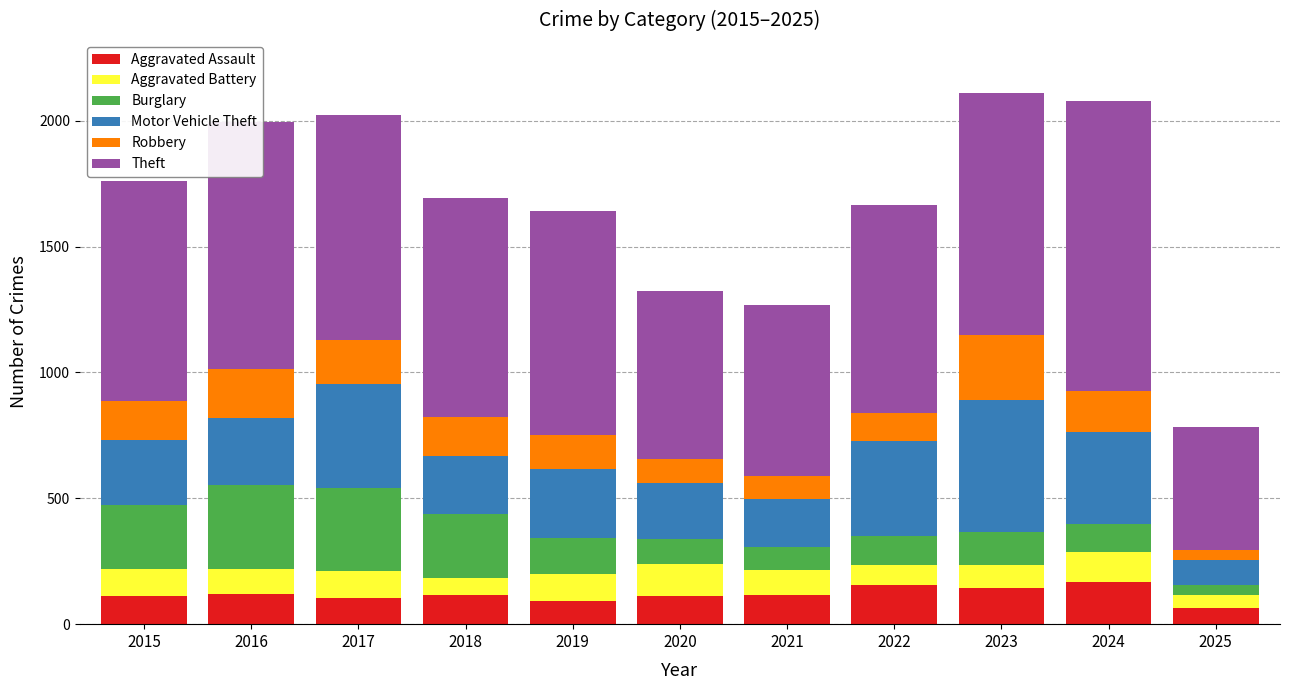

What is the total value across all series at 2015?

1761